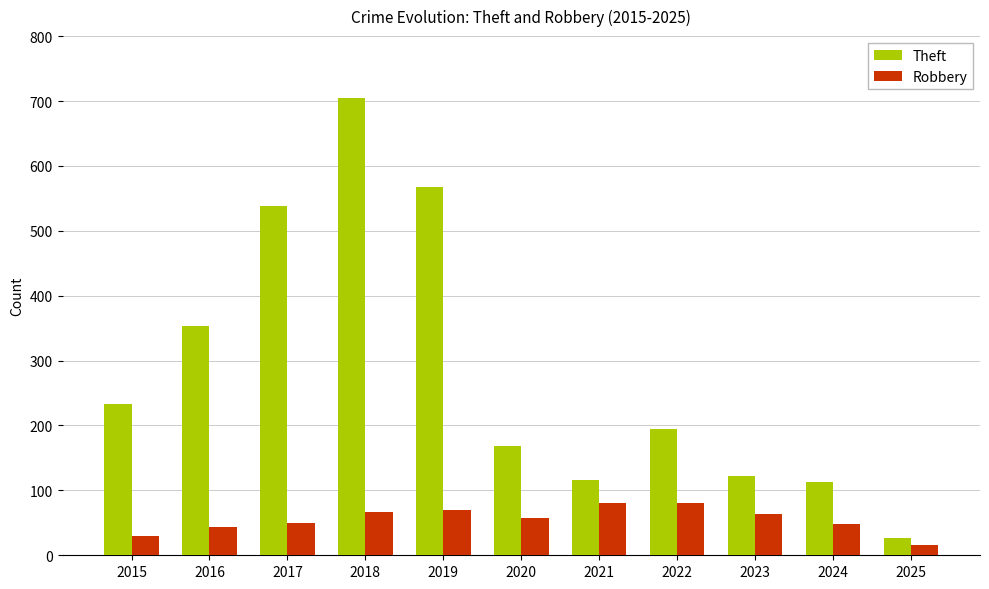

Which category has the highest value across all series?

2018